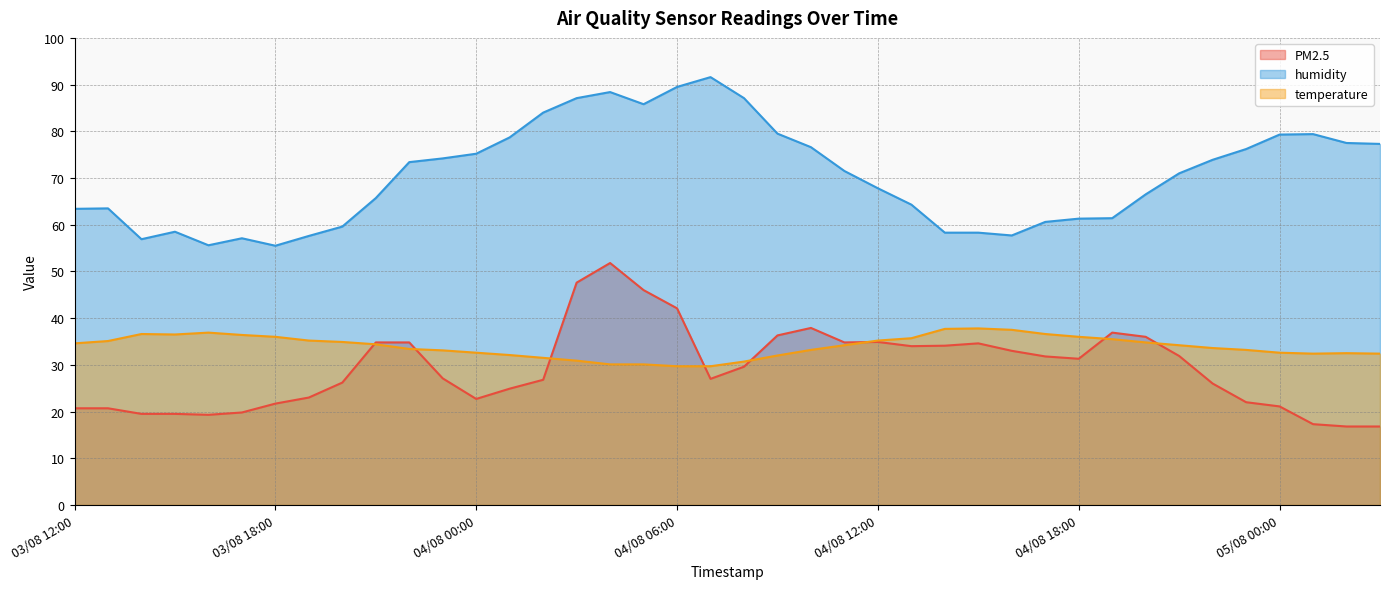

What is the label of the 23rd point from the left?

04/08 10:00